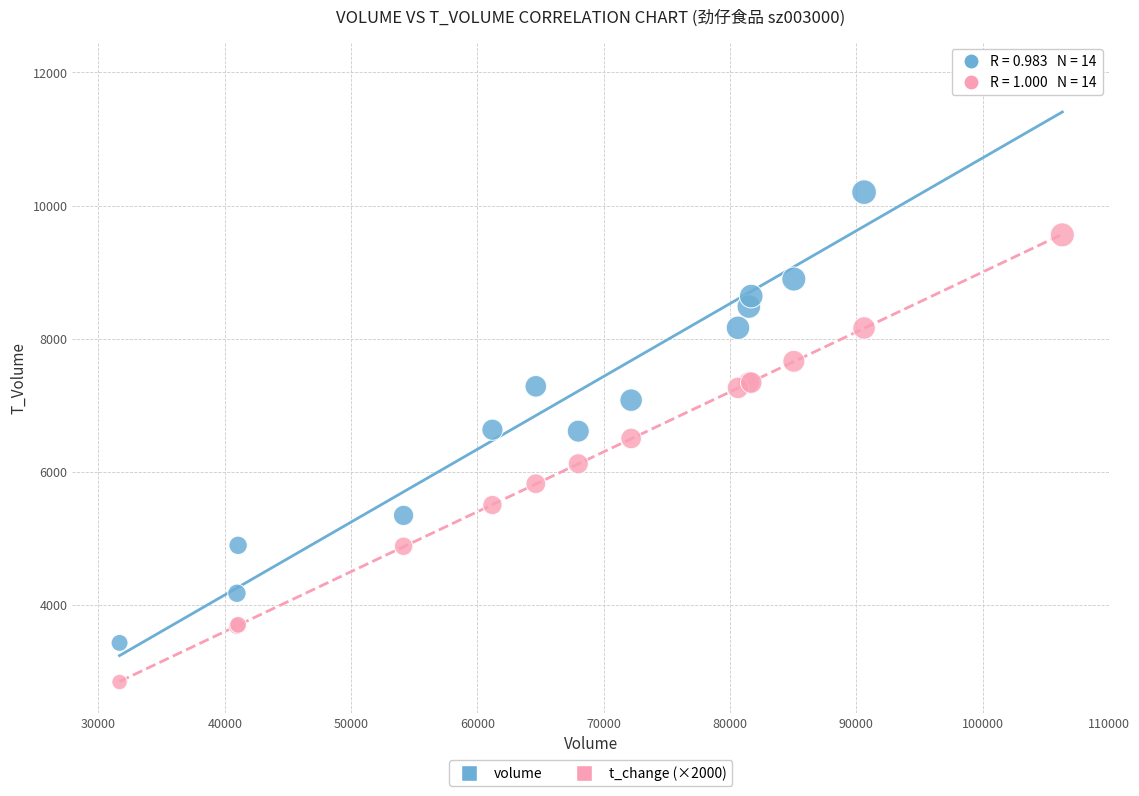

Which series reaches the maximum Y coordinate?

volume